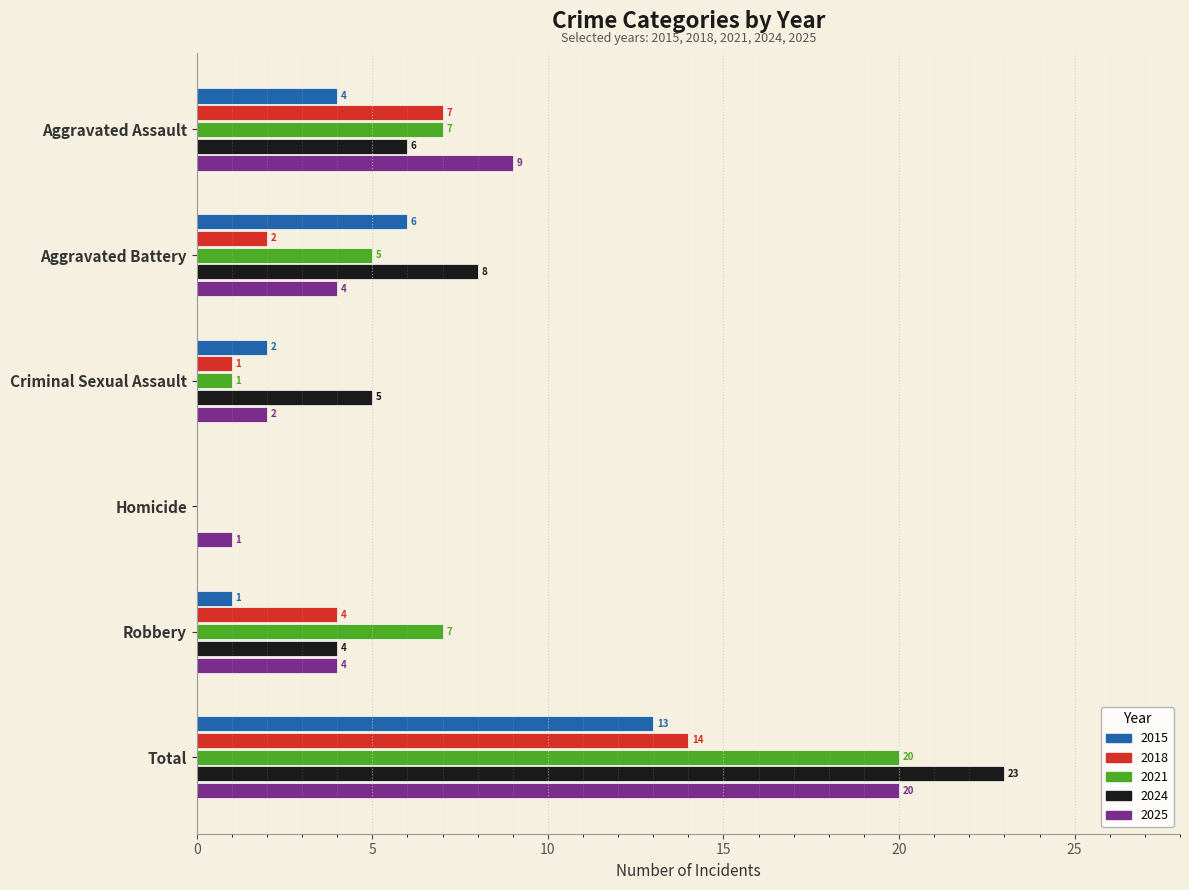

Read the 2015 value at Aggravated Battery, to the nearest 5.

5